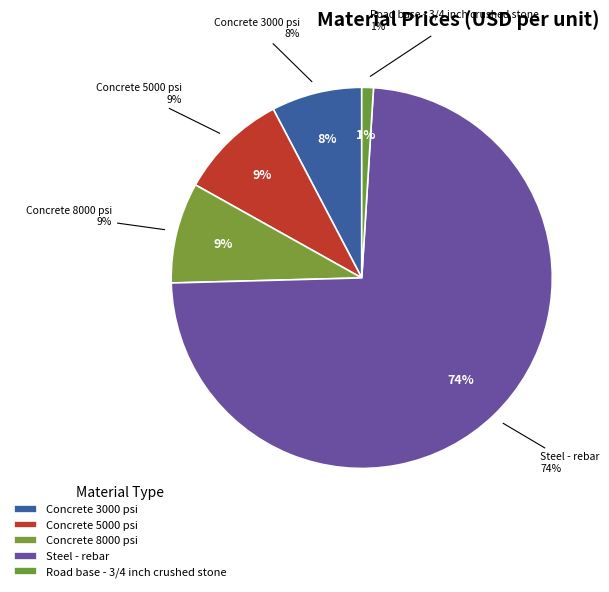

Does any single category account for the majority?

Yes